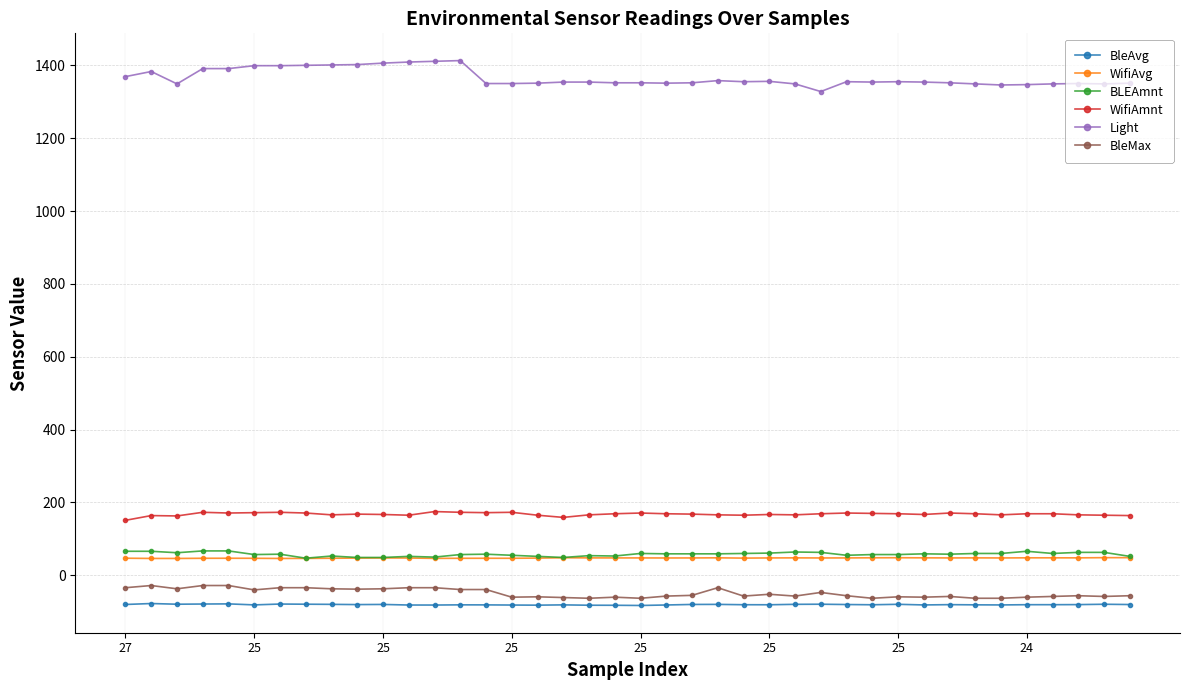

What is the maximum value for BLEAmnt?

67.0